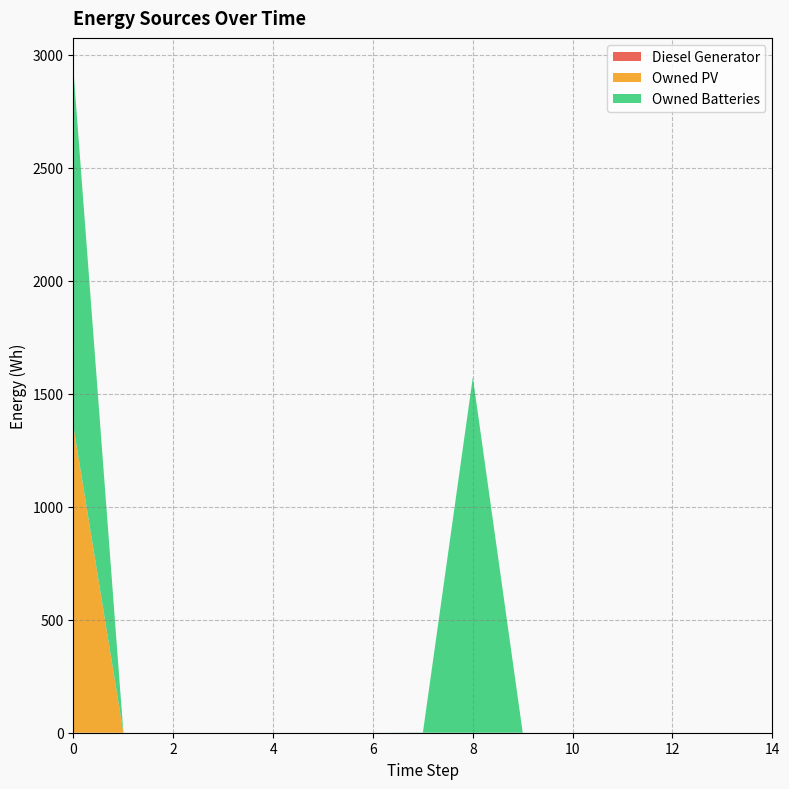

Reading right to left, transcribe all the data shown in this chart.

Diesel Generator: 0	0	0	0	0	0	0	0	0	0	0	0	0	0	0
Owned PV: 0	0	0	0	0	0	0	0	0	0	0	0	0	0	1354
Owned Batteries: 0	0	0	0	0	0	1573	1	0	0	0	0	0	0	1574